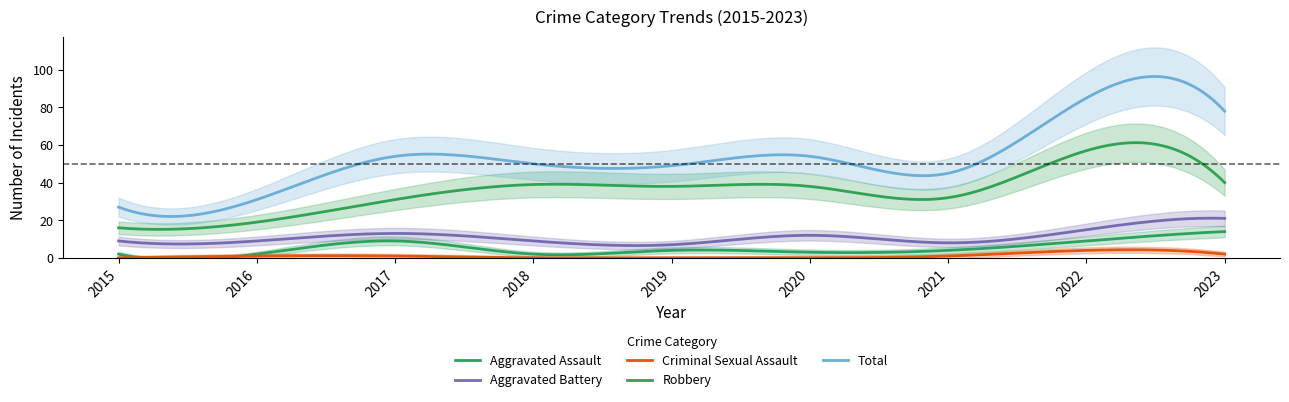

True or false: Aggravated Assault and Total intersect in this chart.

False